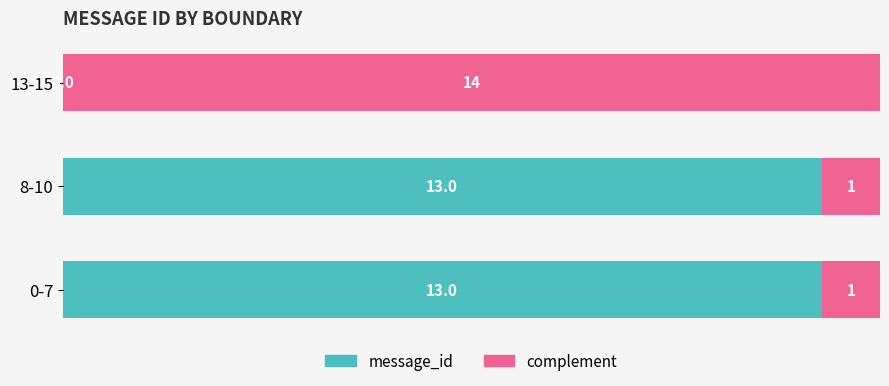

What is the sum of the message_id values at 13-15 and 0-7?

13